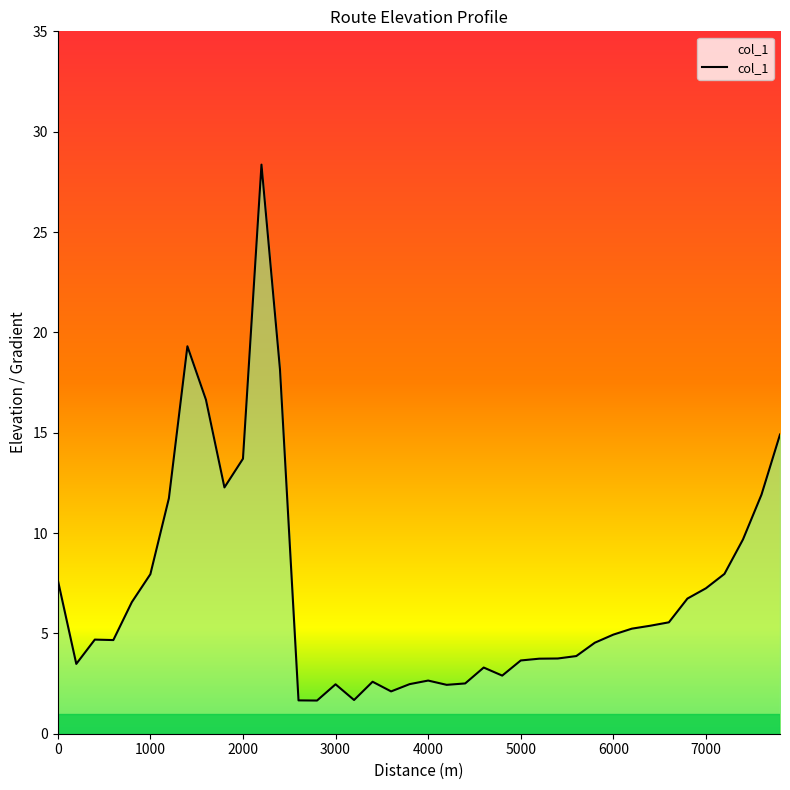

How many lines are shown in the chart?

1